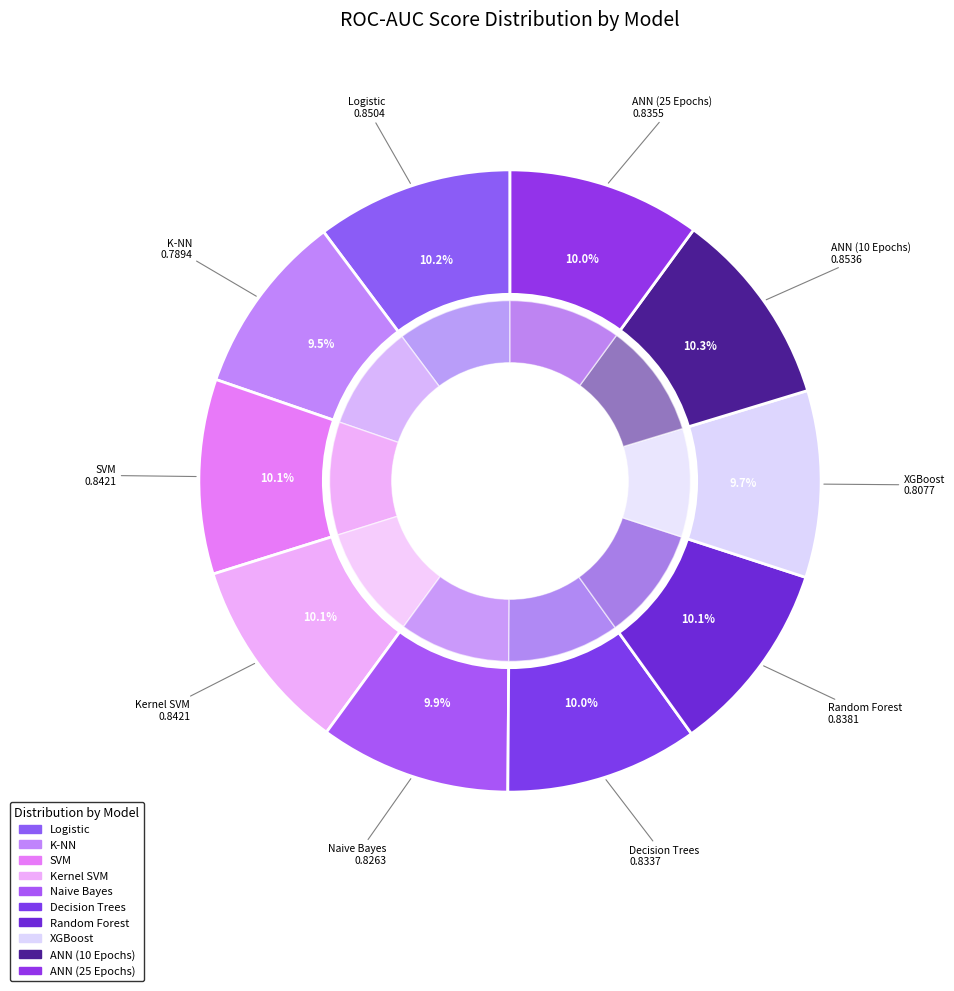

To the nearest percent, what portion does ANN (10 Epochs) represent?

10%